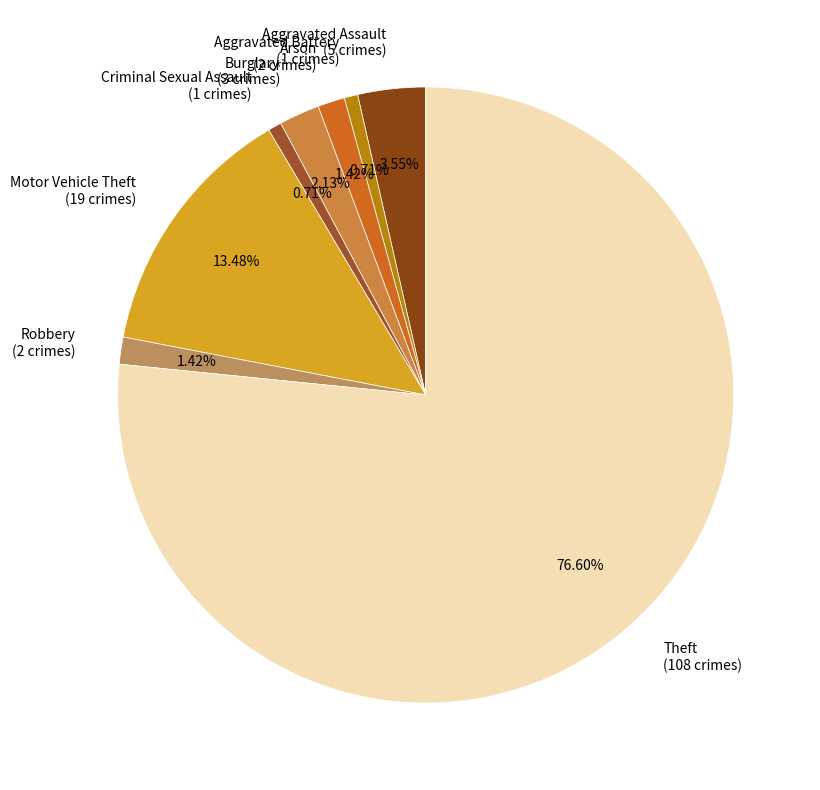

What is the ratio of the value at Aggravated Battery (1 crimes) to the value at Criminal Sexual Assault (1 crimes)?

1.0